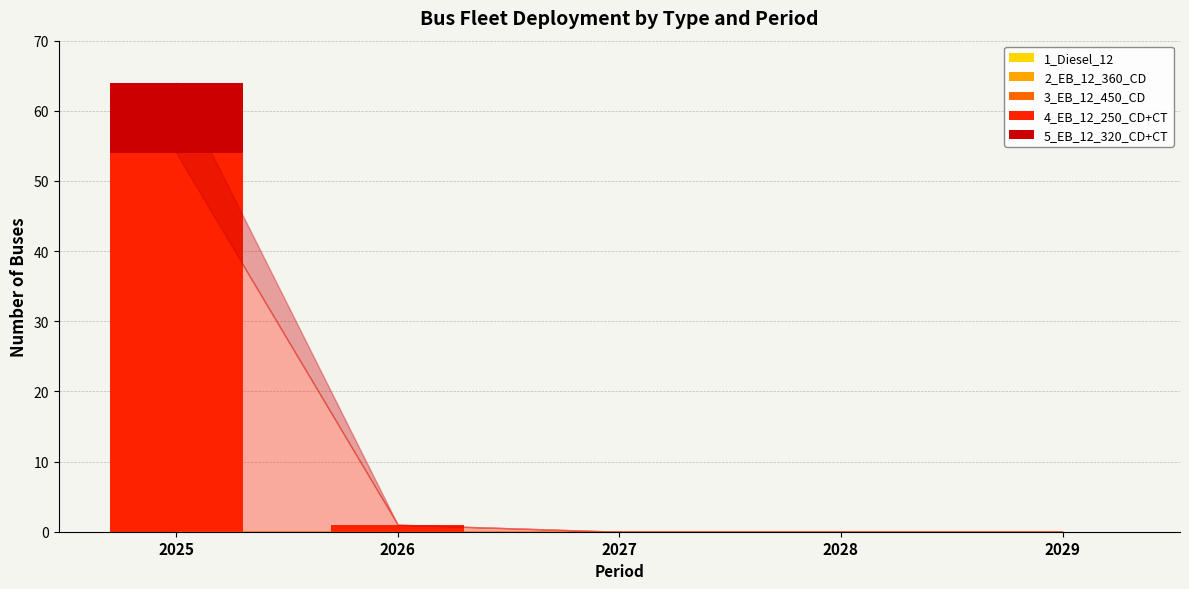

At which category is the sum across all series the highest?

2025